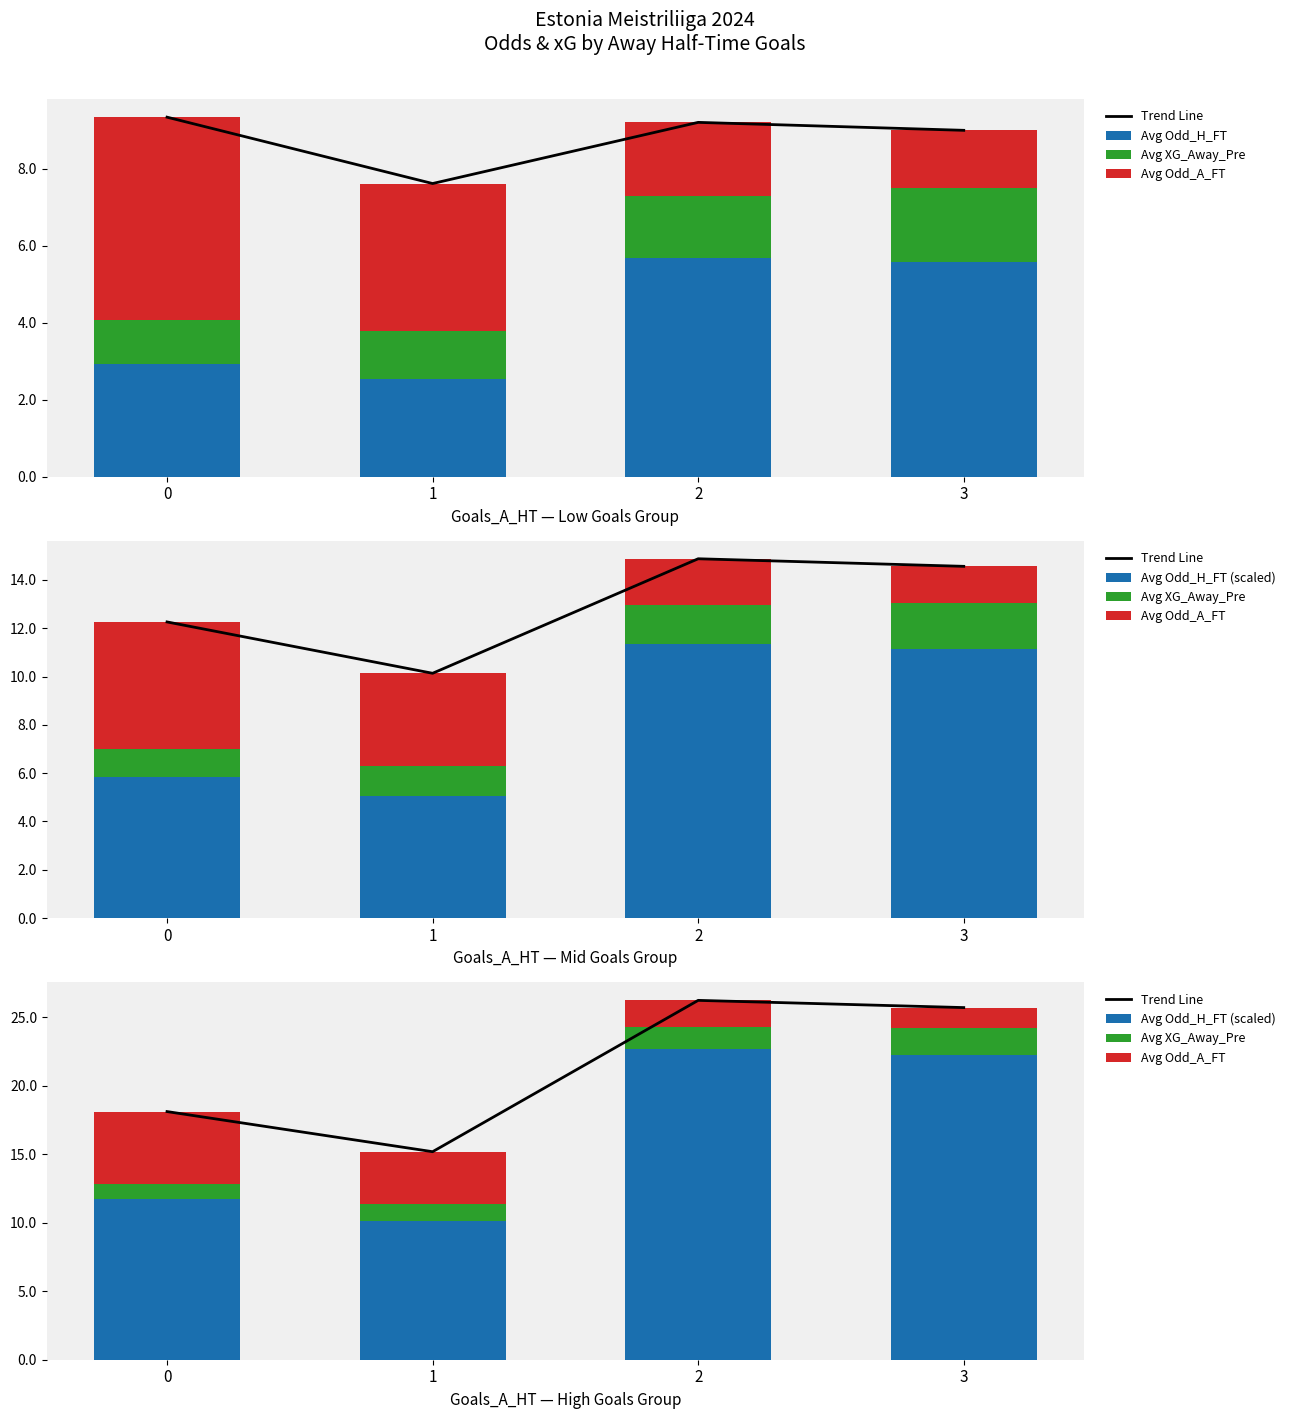

Is the value of Avg Odd_H_FT (scaled) at 3 greater than the value of Trend Line at 3?

No